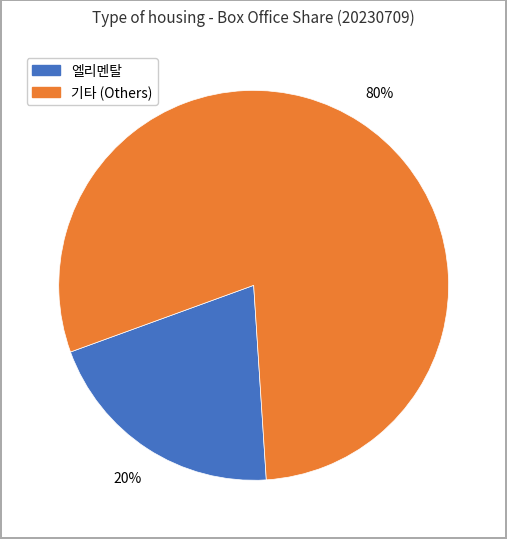

Is there a majority slice in this chart?

Yes